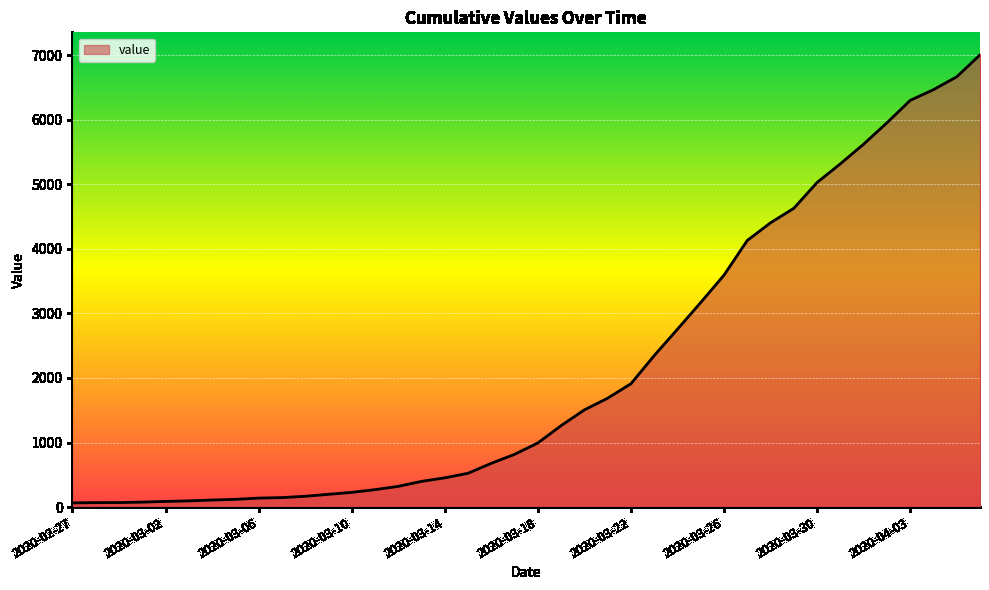

True or false: the data has more than 0 interior local peaks.

False